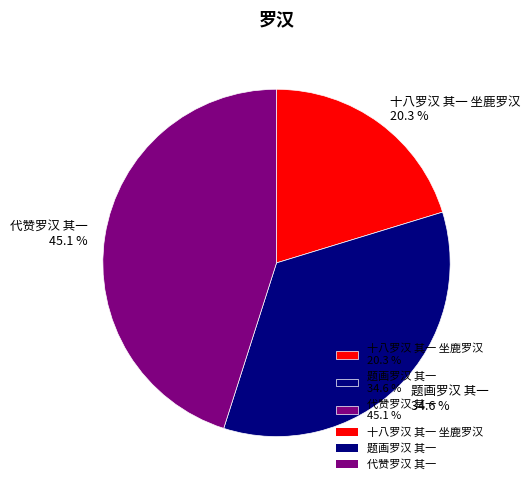

How many segments does this pie chart have?

3